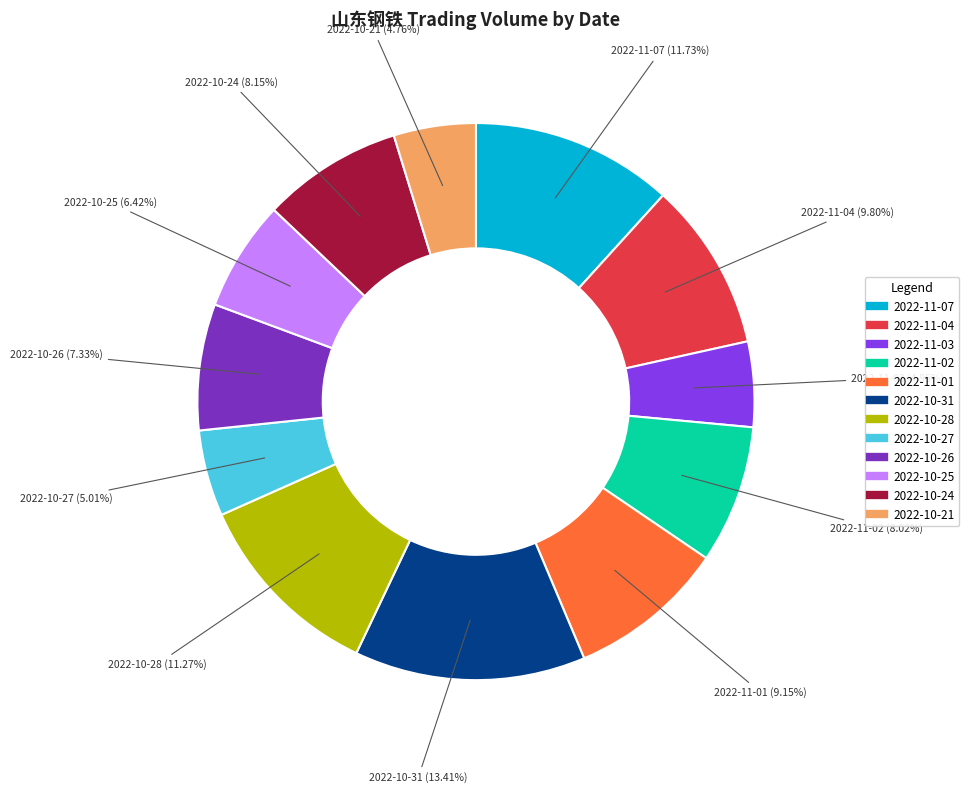

True or false: 2022-11-07 accounts for 12% of the total.

True